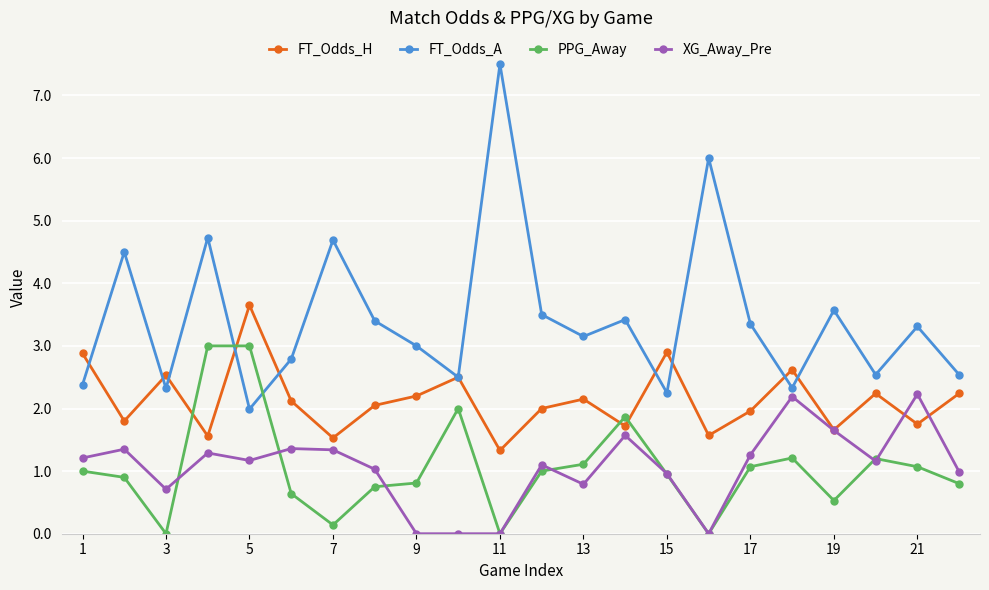

How many series are shown in this chart?

4